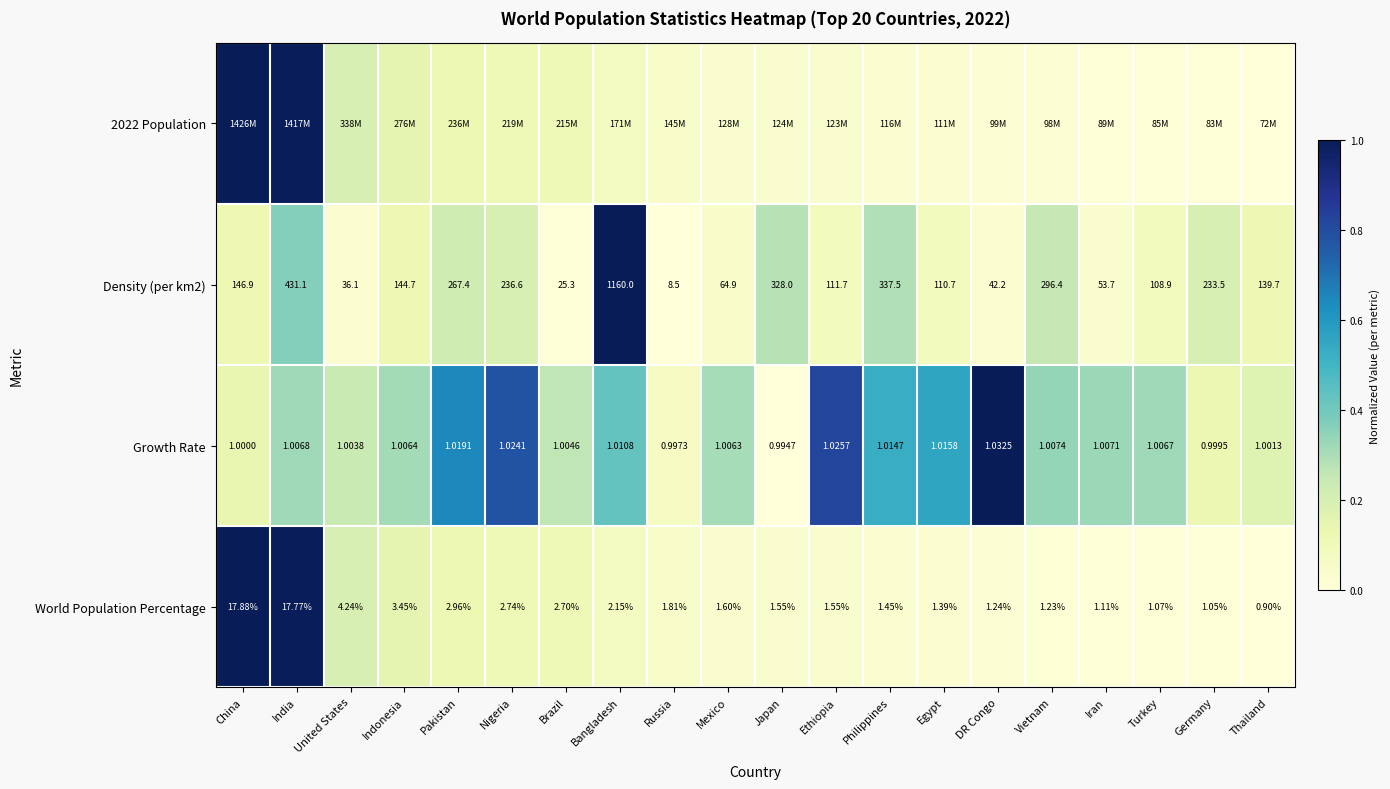

At how many categories does at least one series exceed 0?

20